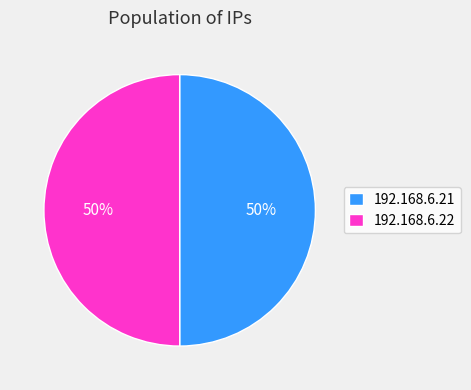

To the nearest percent, what is the average slice percentage?

50%